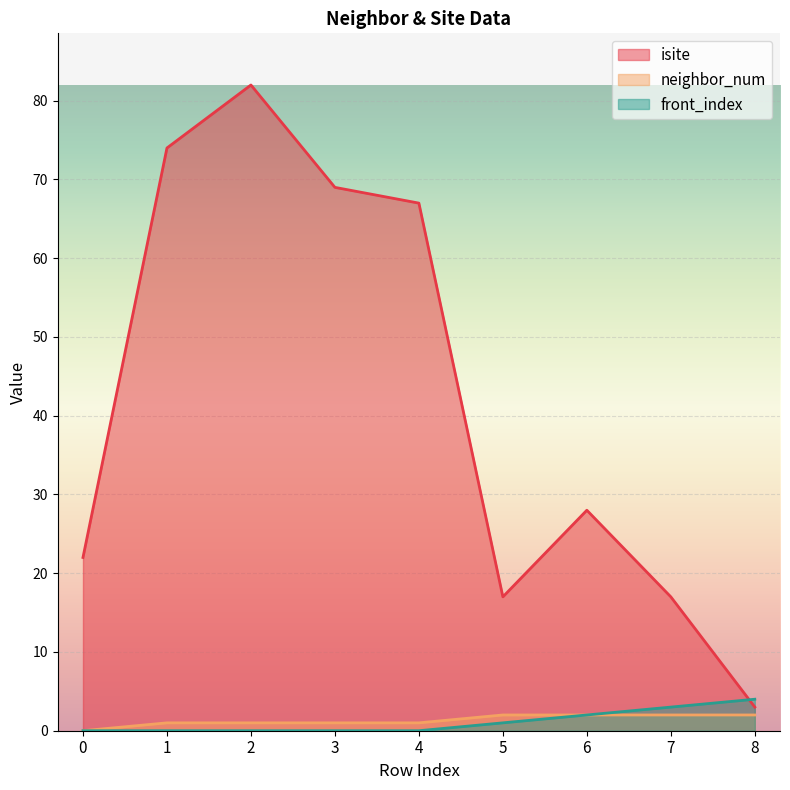

How many values in the isite series are below 28?

4